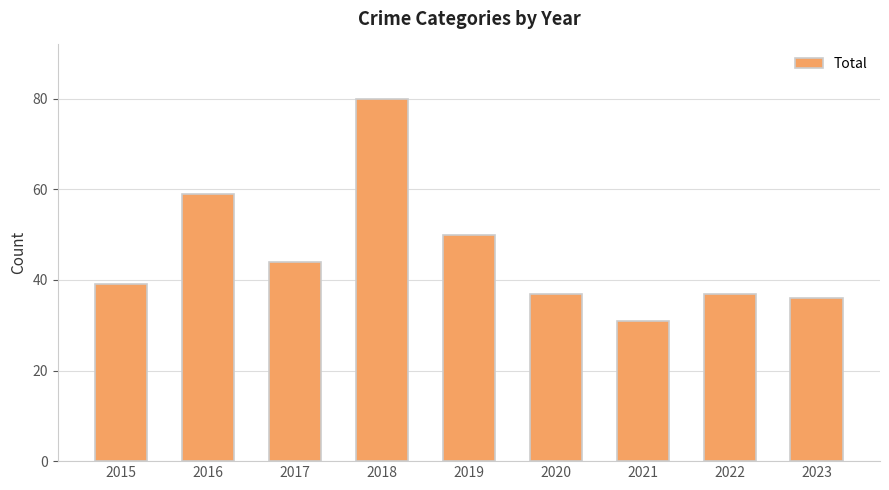

Between 2015 and 2018, which is larger?

2018